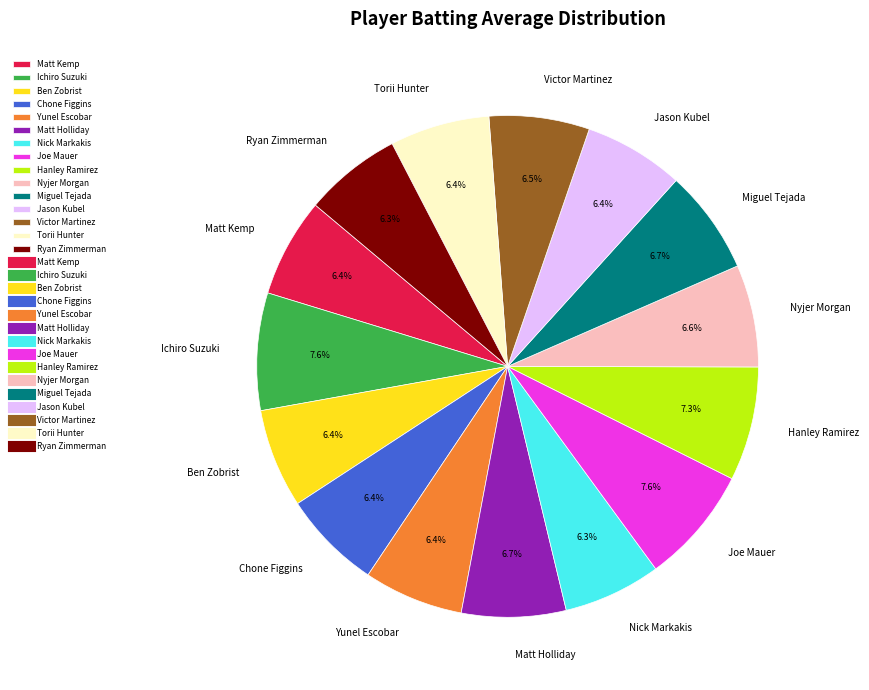

What percentage is NOT represented by Nick Markakis?

93.7%